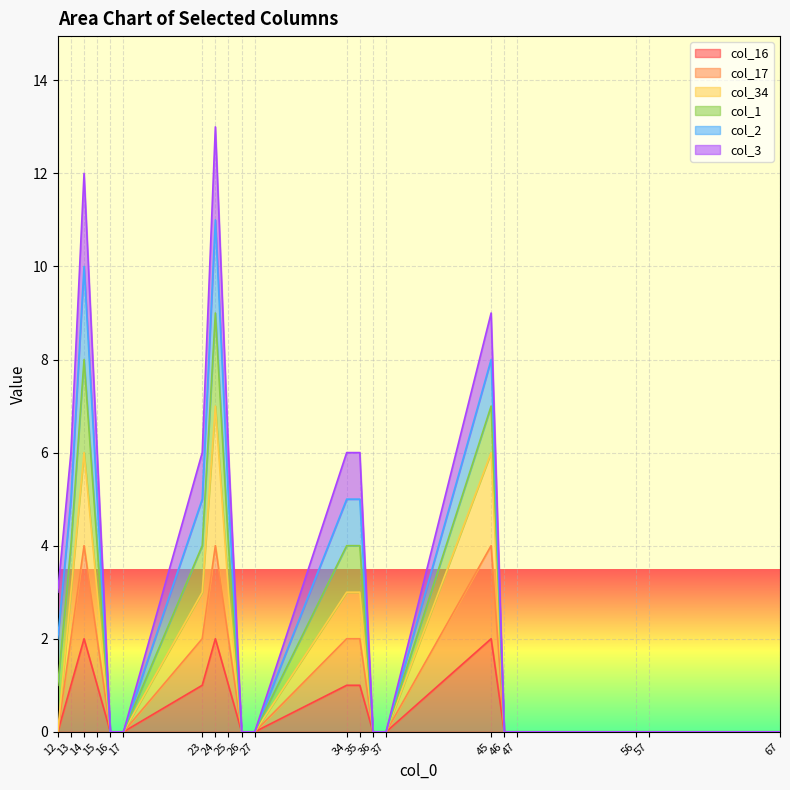

What is the sum of the col_17 values at 45 and 56?

4